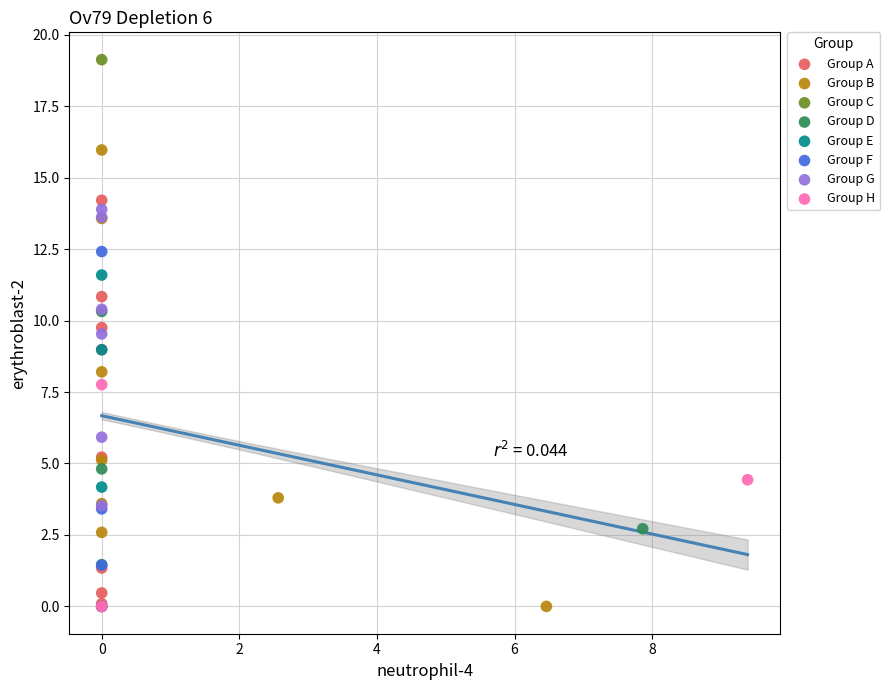

Which series reaches the maximum Y coordinate?

Group C